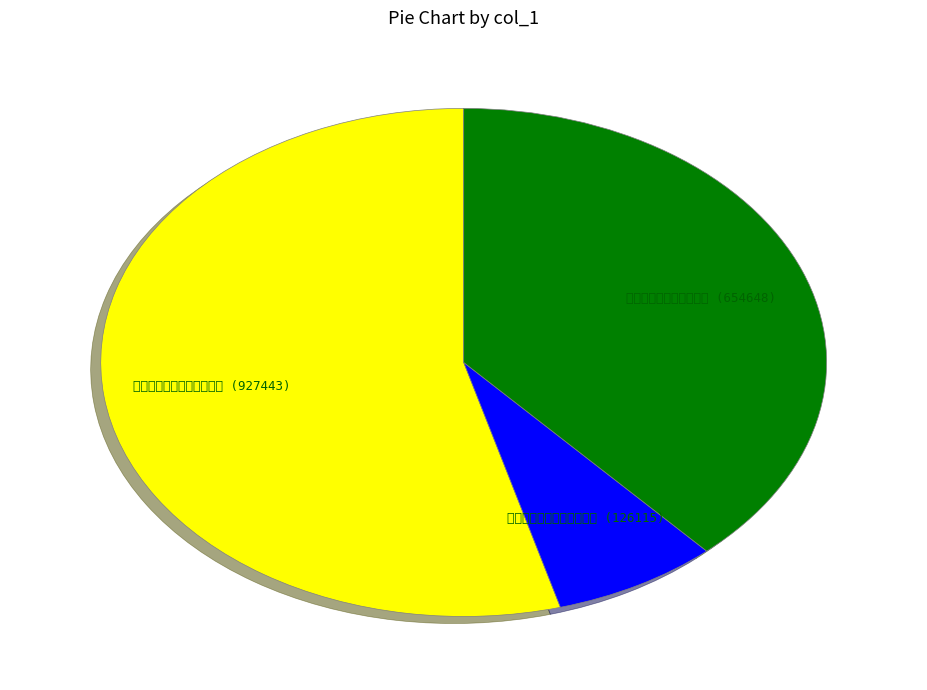

Between 分题得玄鹤寿程郎中父母 (654648) and 同程郎中父子月陂上闲步吟 (126115), which is larger?

分题得玄鹤寿程郎中父母 (654648)